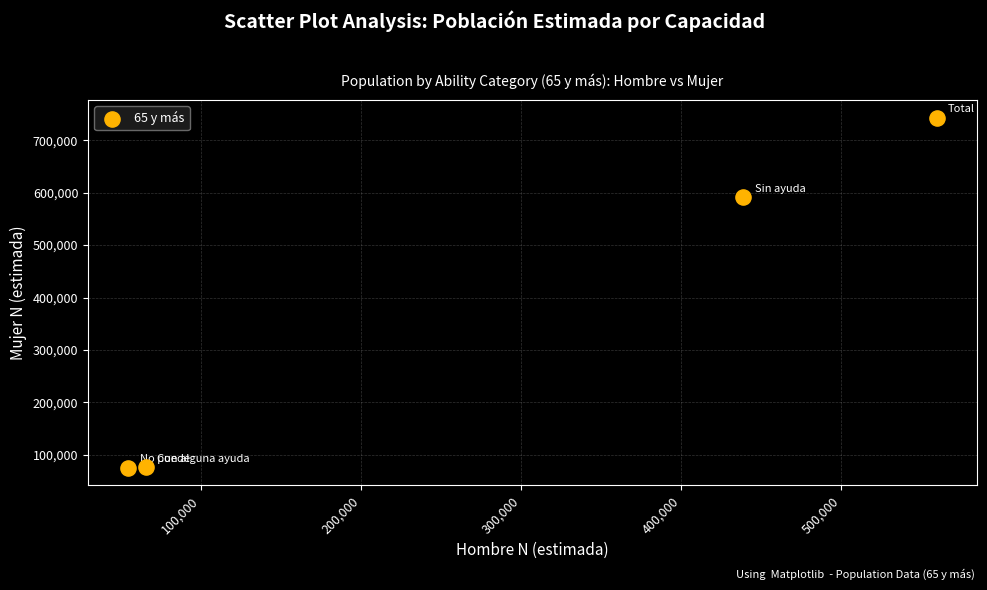

What is the range of Y values (max minus min)?

667616